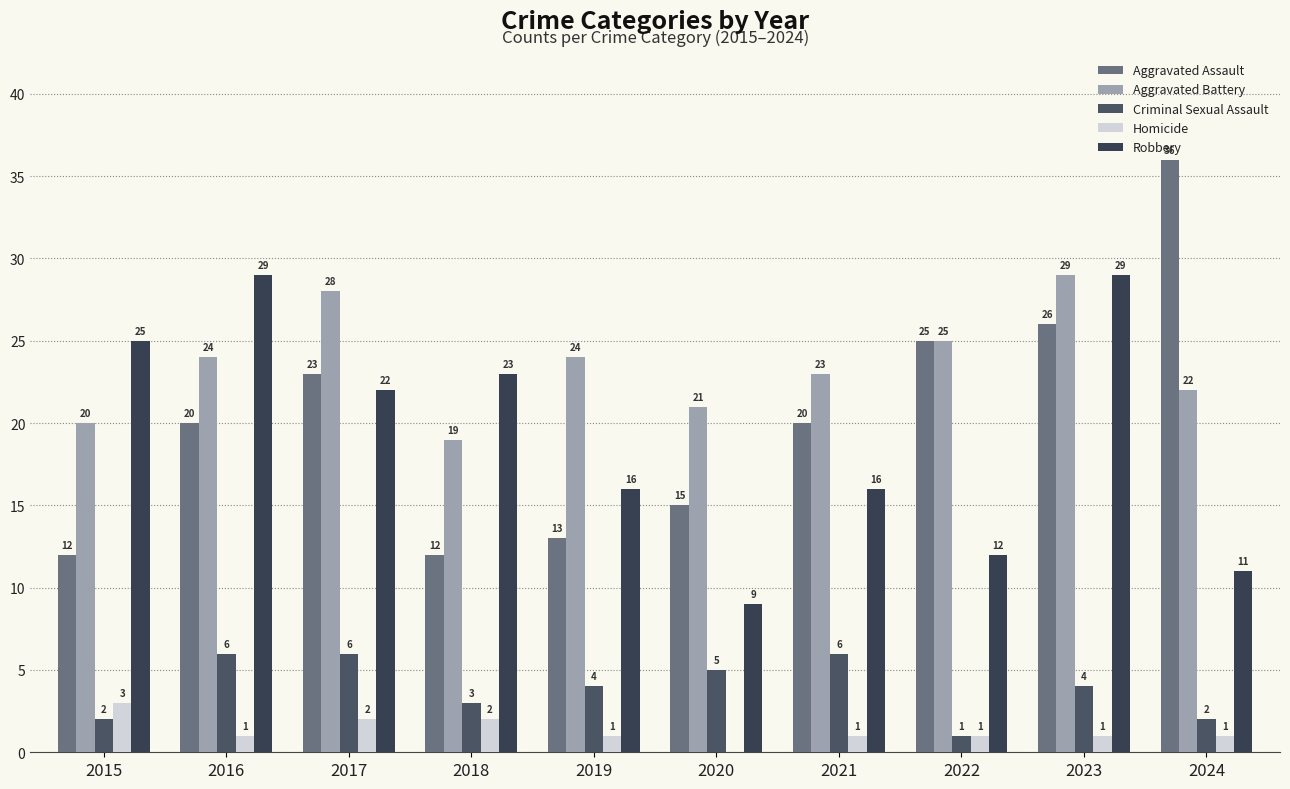

Reading left to right, extract all data points from this chart.

Aggravated Assault: 2015=12	2016=20	2017=23	2018=12	2019=13	2020=15	2021=20	2022=25	2023=26	2024=36
Aggravated Battery: 2015=20	2016=24	2017=28	2018=19	2019=24	2020=21	2021=23	2022=25	2023=29	2024=22
Criminal Sexual Assault: 2015=2	2016=6	2017=6	2018=3	2019=4	2020=5	2021=6	2022=1	2023=4	2024=2
Homicide: 2015=3	2016=1	2017=2	2018=2	2019=1	2020=0	2021=1	2022=1	2023=1	2024=1
Robbery: 2015=25	2016=29	2017=22	2018=23	2019=16	2020=9	2021=16	2022=12	2023=29	2024=11